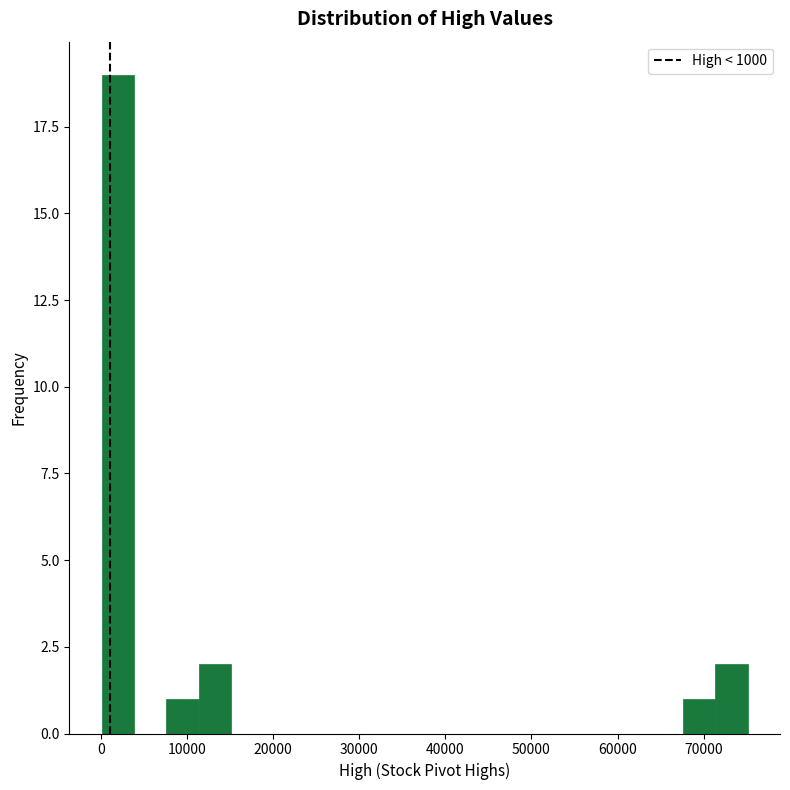

Read against the x-axis, roughly where is the centre of the tallest bar?

2000